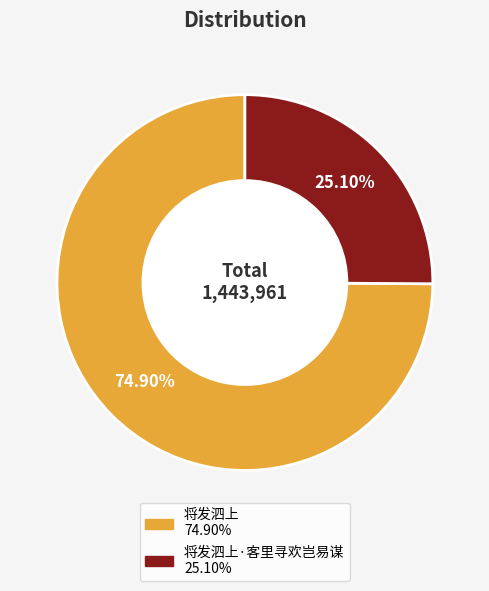

Is there any slice that represents more than half of the pie?

Yes